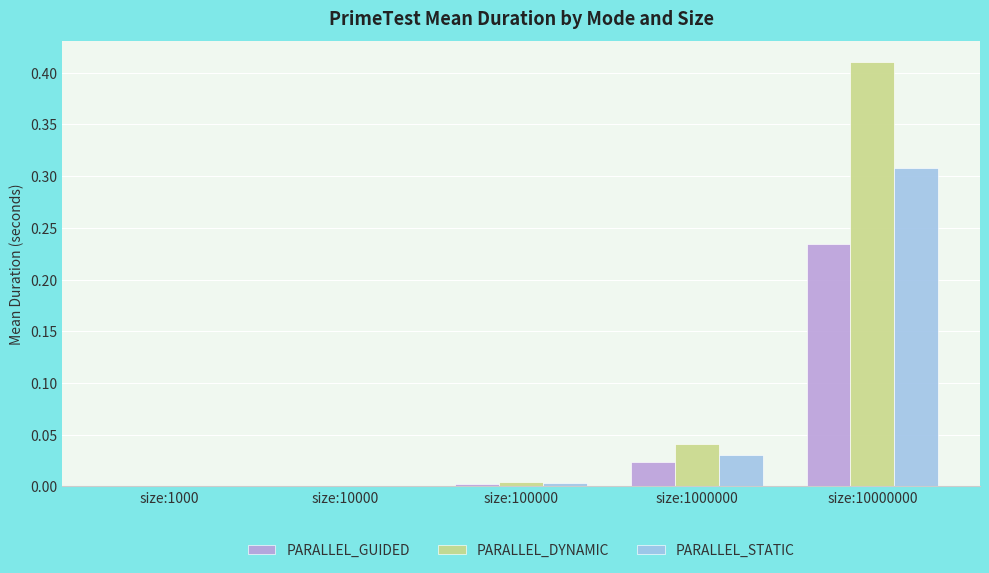

Which label corresponds to the largest value in the chart?

size:10000000